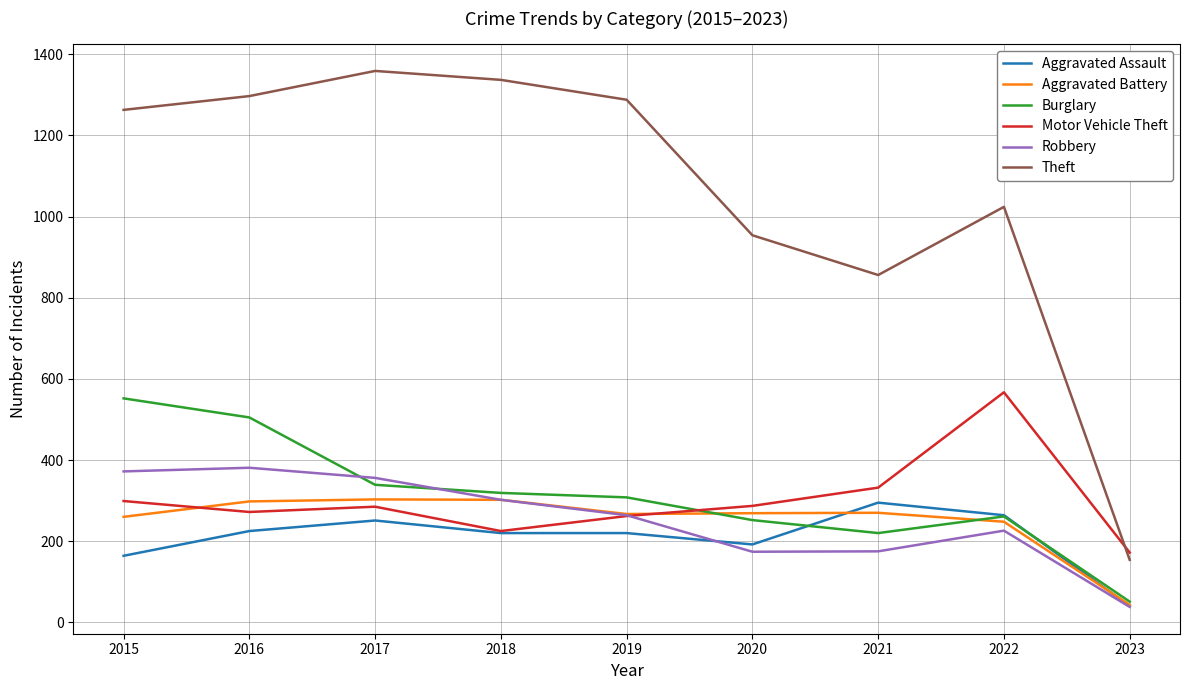

What is the maximum value shown in the chart?

1359